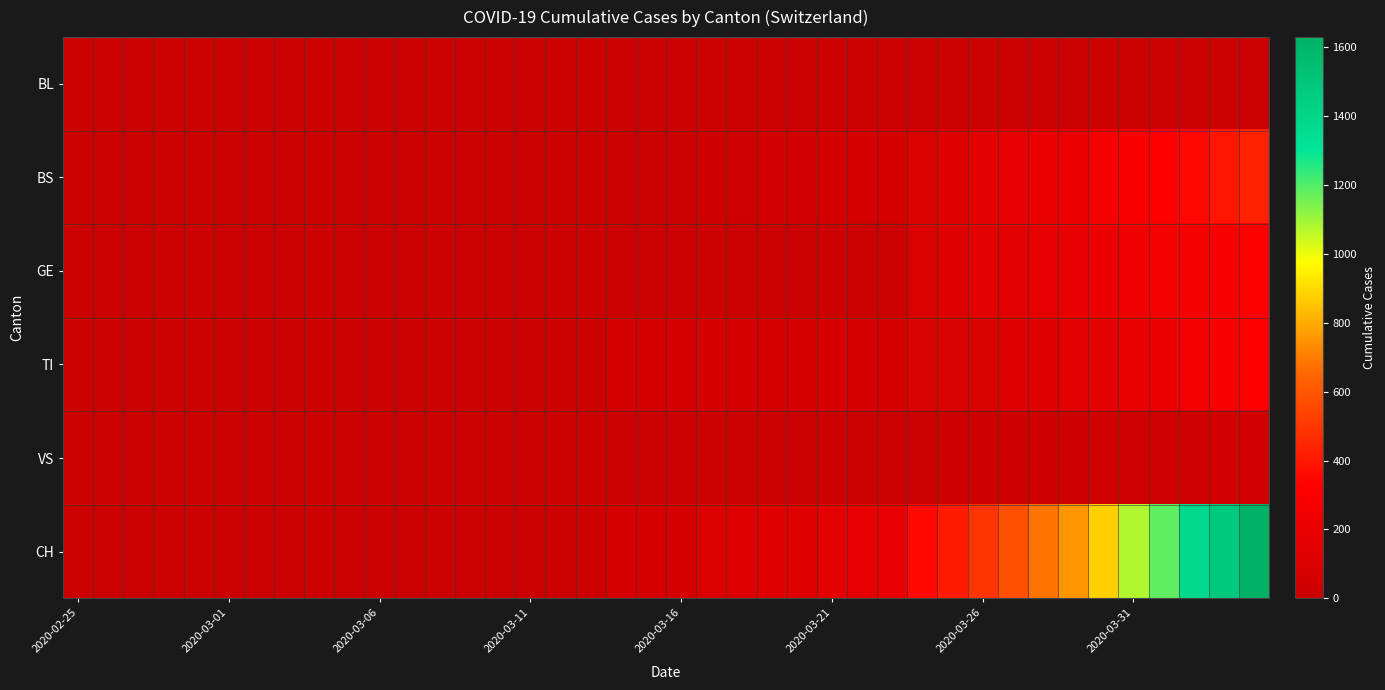

Which series has the largest range (max minus min)?

CH